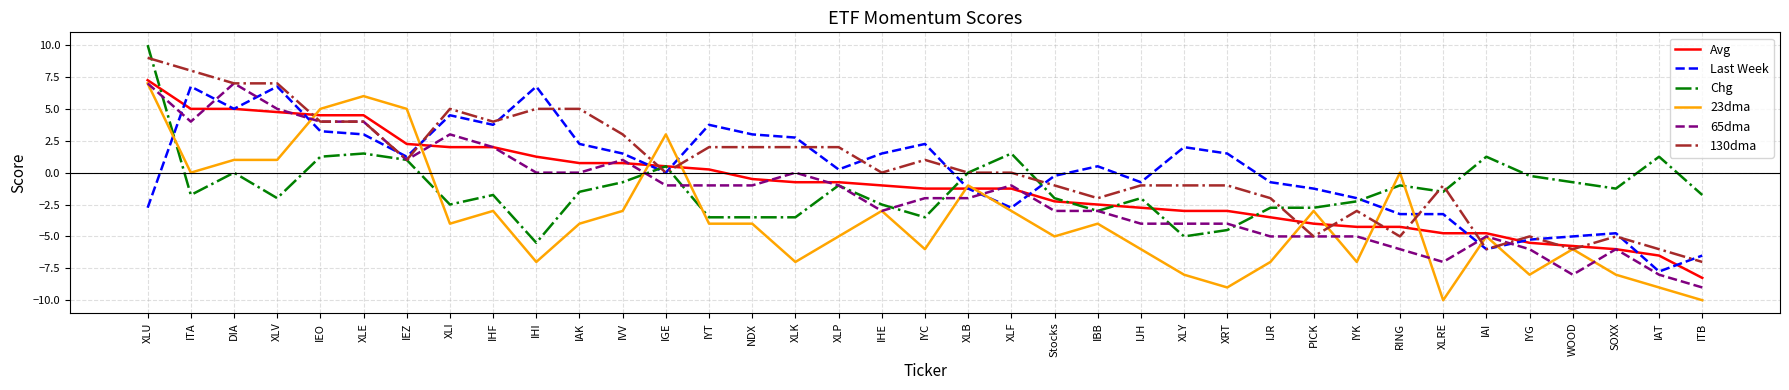

What is the average value of the 130dma series?

0.4